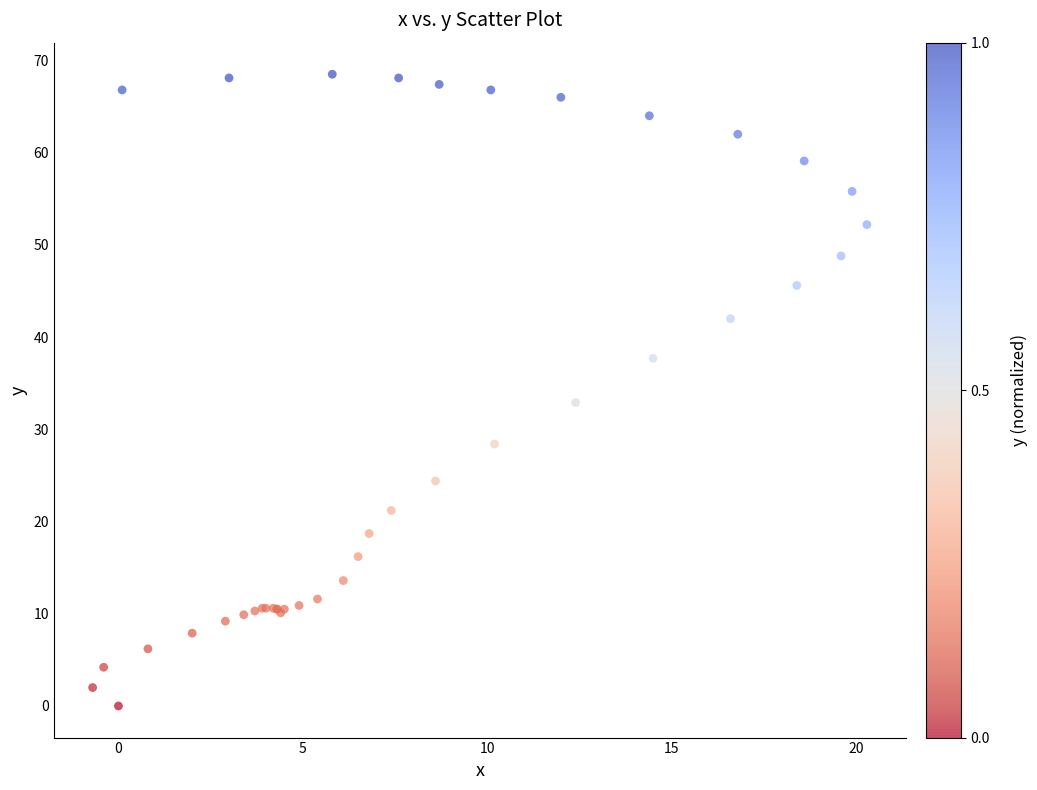

What Y value in the scatter plot is closest to 34?

32.9